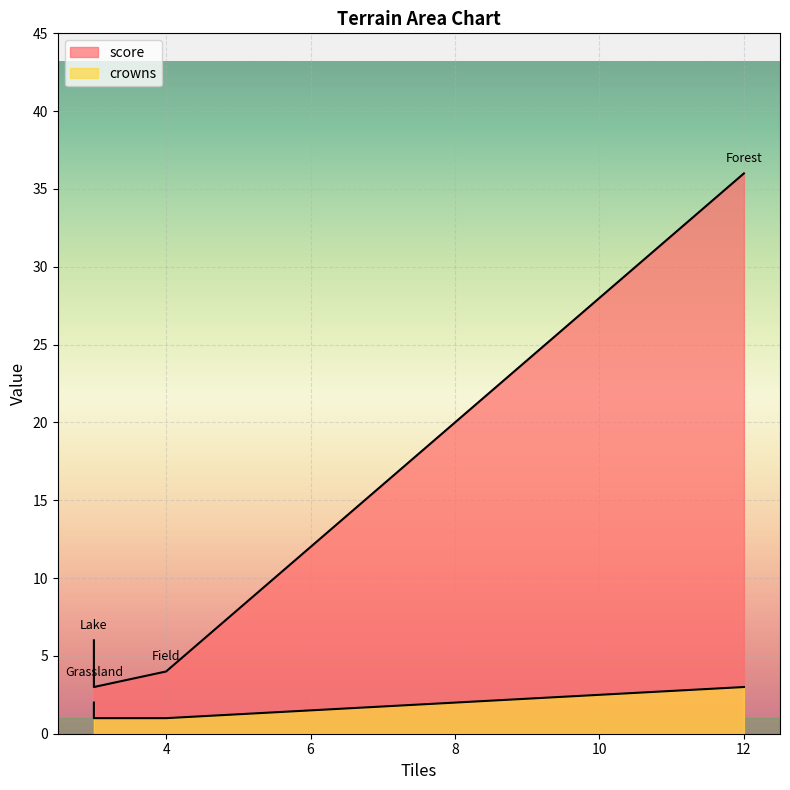

What is the difference between the highest and lowest values at Field?

3